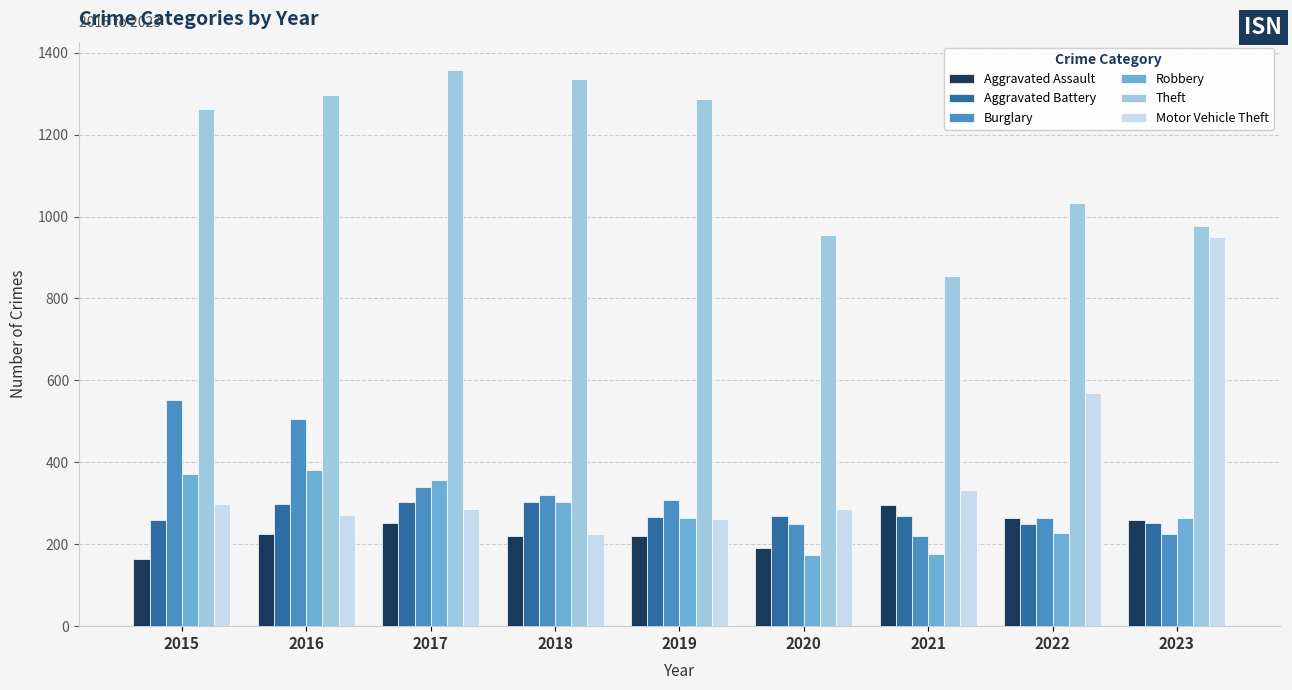

Where is Theft nearest to the value 1107?

2022